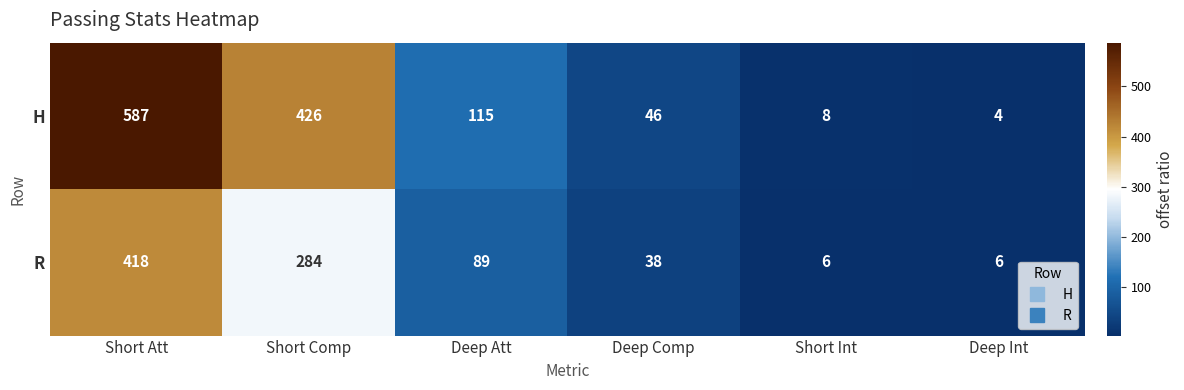

What is the maximum value shown in the chart?

587